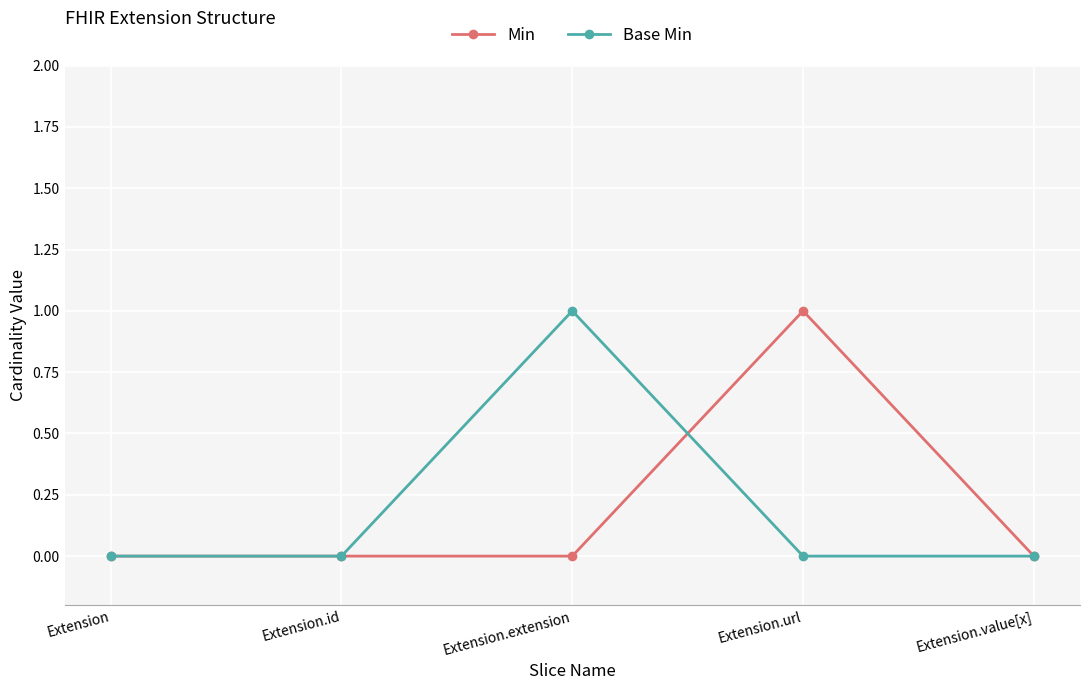

At Extension.extension, list the series in order from largest to smallest.

Base Min, Min